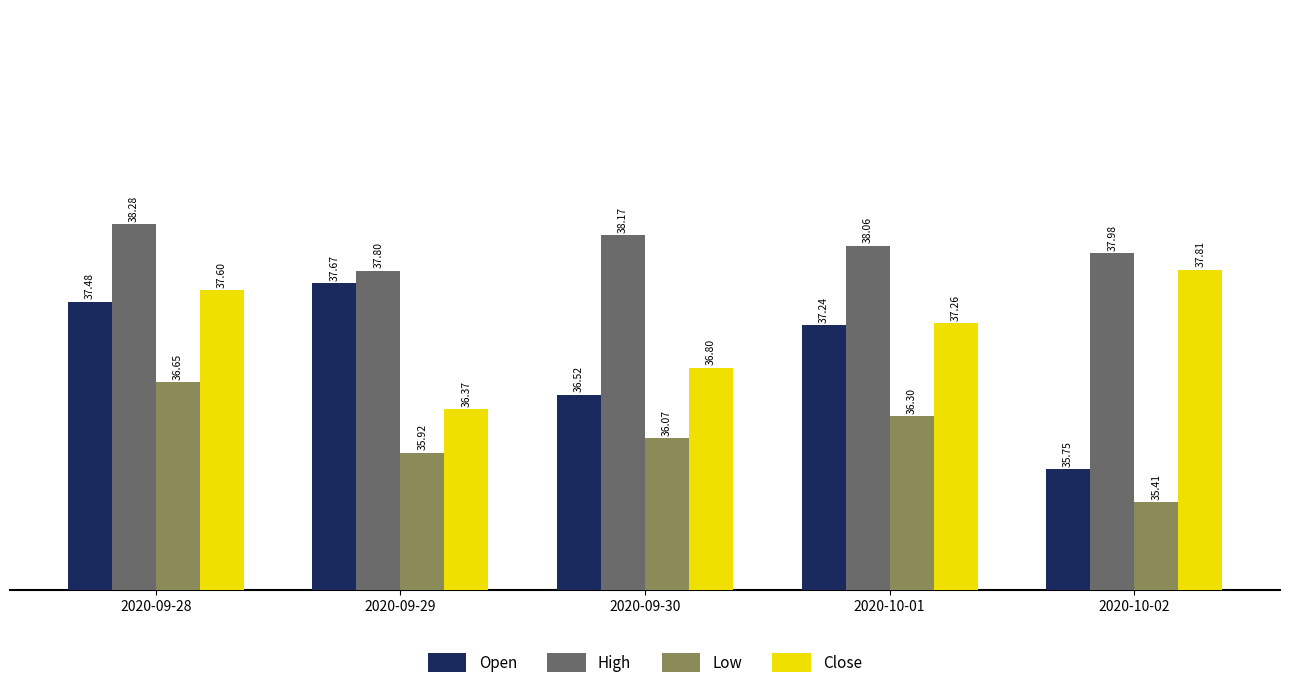

Rank the categories by Close value from lowest to highest.

2020-09-29, 2020-09-30, 2020-10-01, 2020-09-28, 2020-10-02